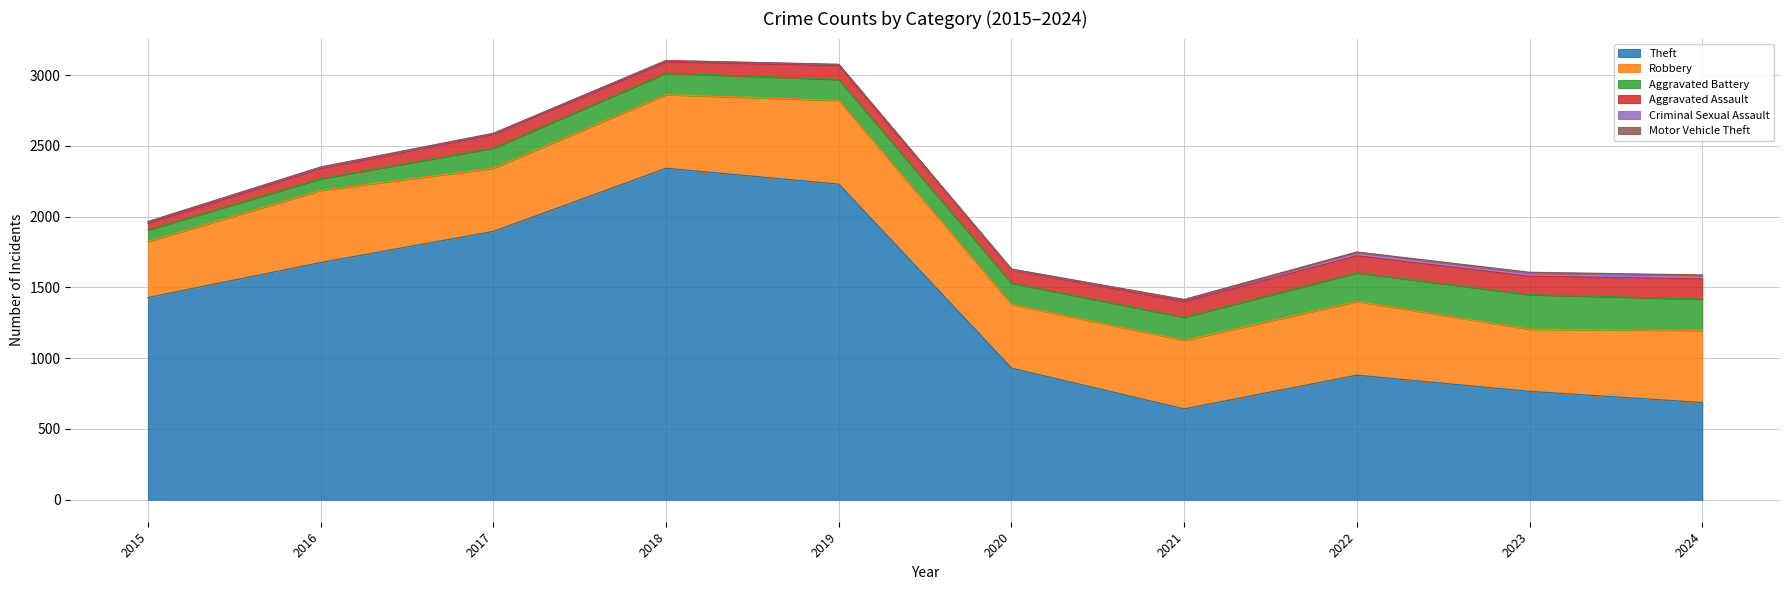

Does the chart have visible grid lines?

Yes